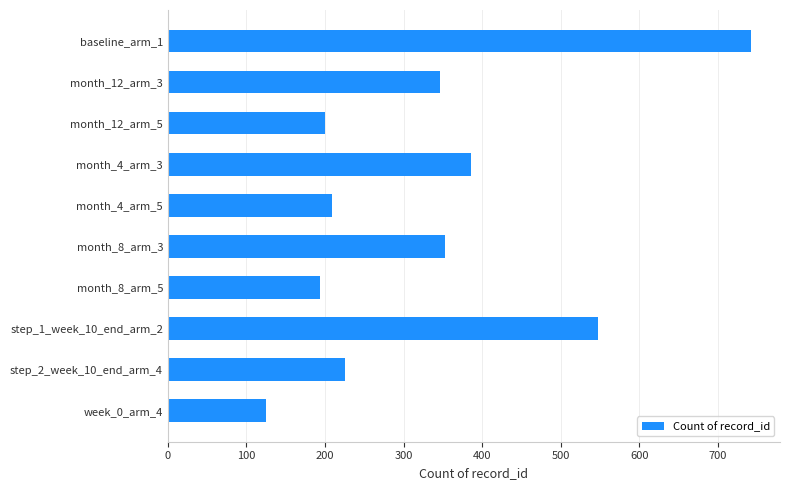

The value at baseline_arm_1 is 171. True or false?

False